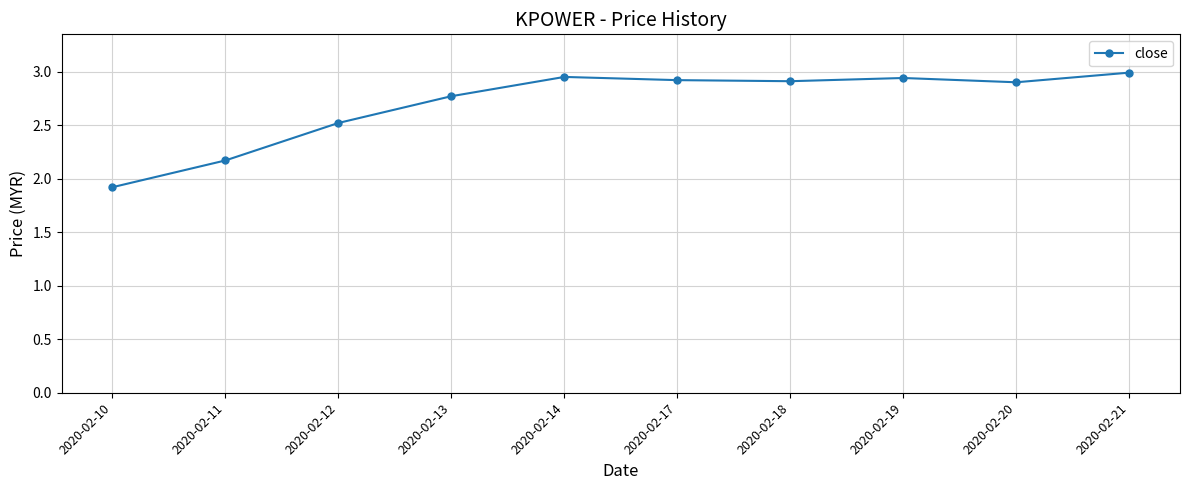

True or false: there are more than 2 points higher than both neighbors.

False